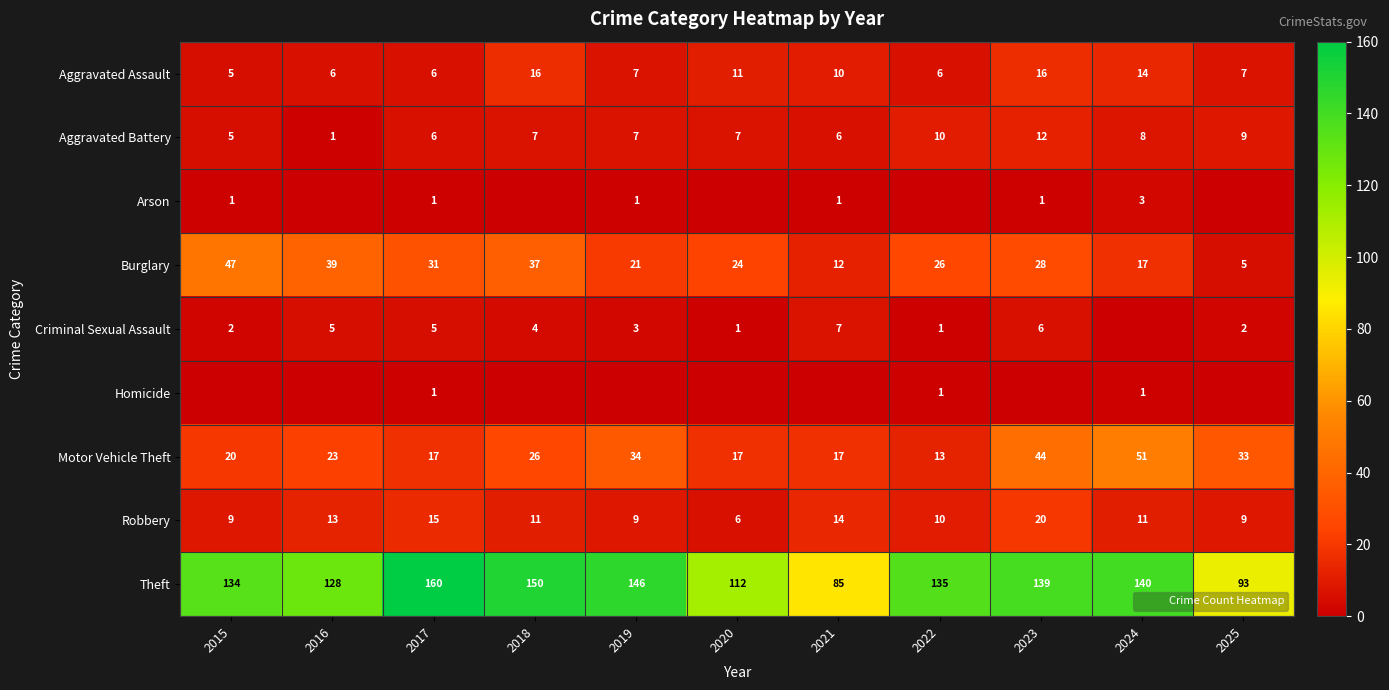

What is the total value across all series at 2020?

178